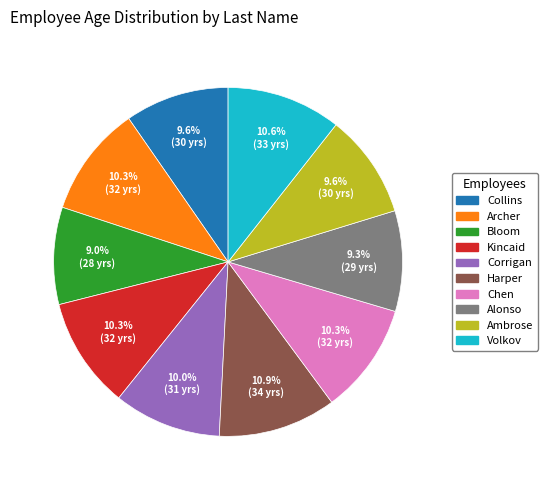

Do Kincaid and Alonso together represent more than half of the pie?

No